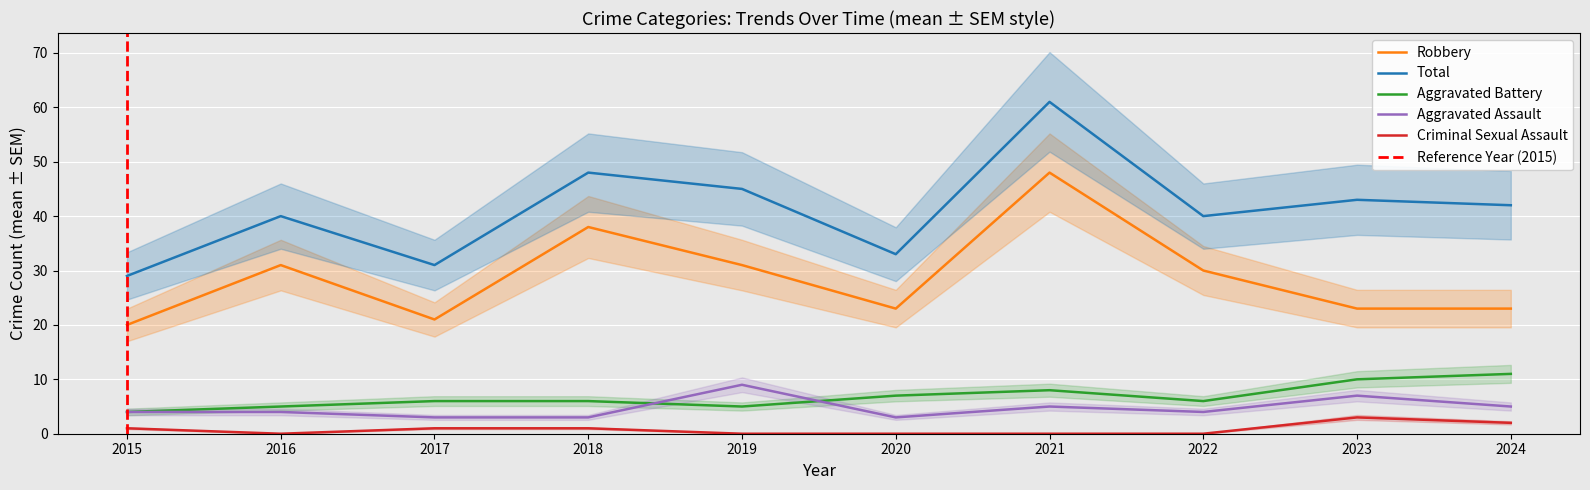

What is the difference between the maximum and minimum values in the Total series?

32